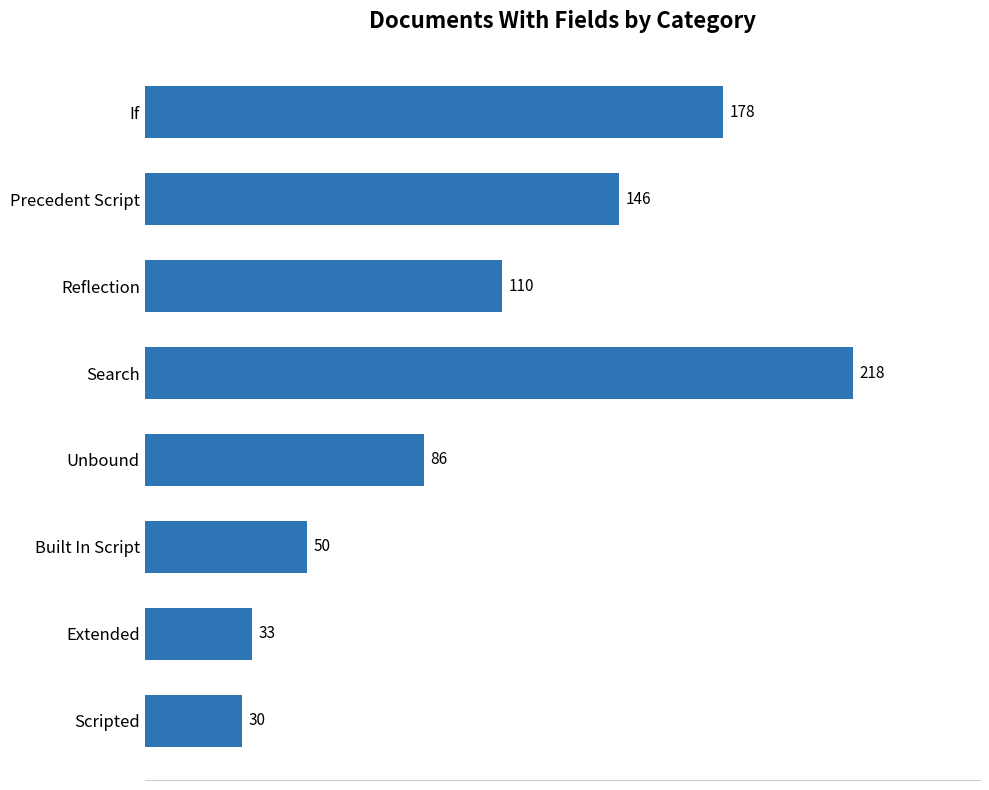

Between Unbound and Built In Script, which is larger?

Unbound